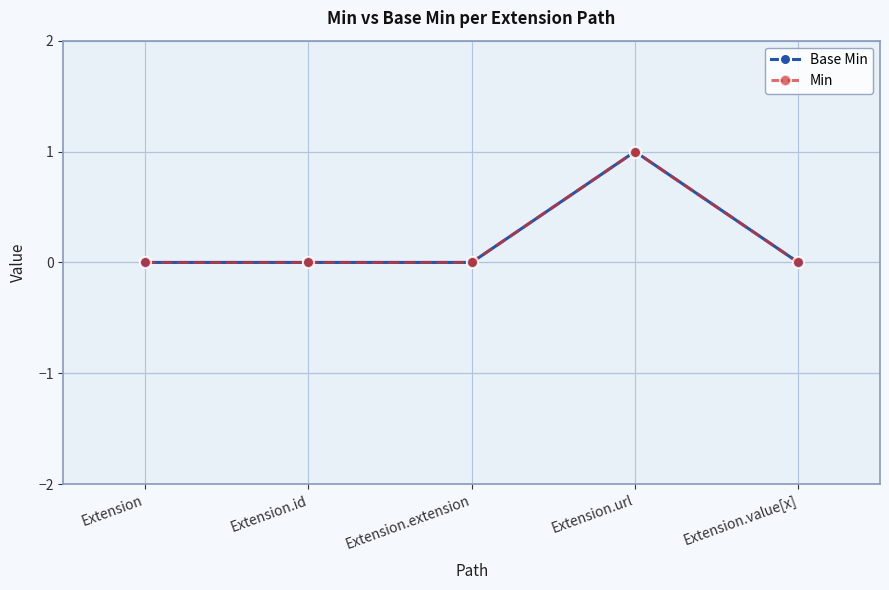

Does the chart have visible grid lines?

Yes